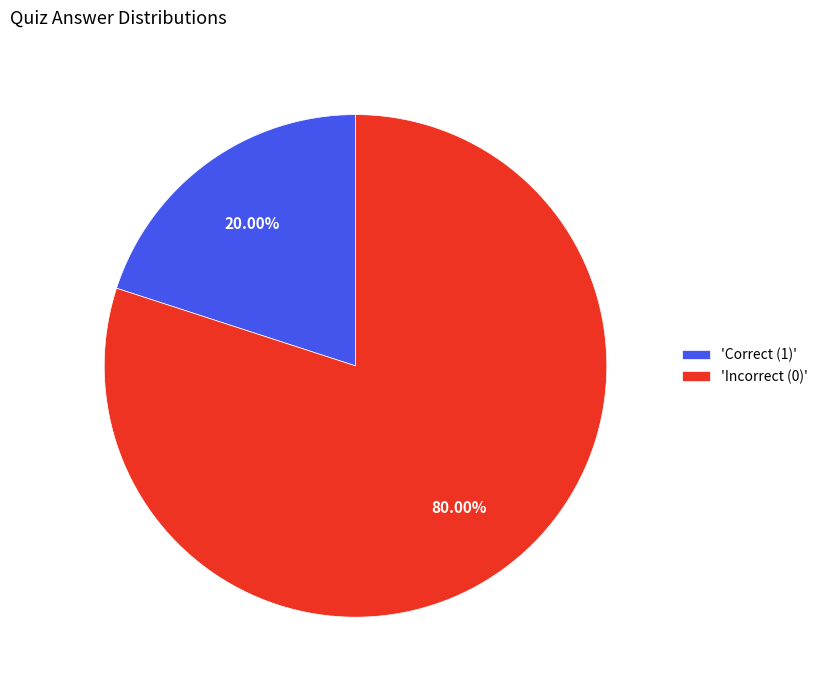

Is the sum of 'Incorrect (0)' and 'Correct (1)' greater than half?

Yes